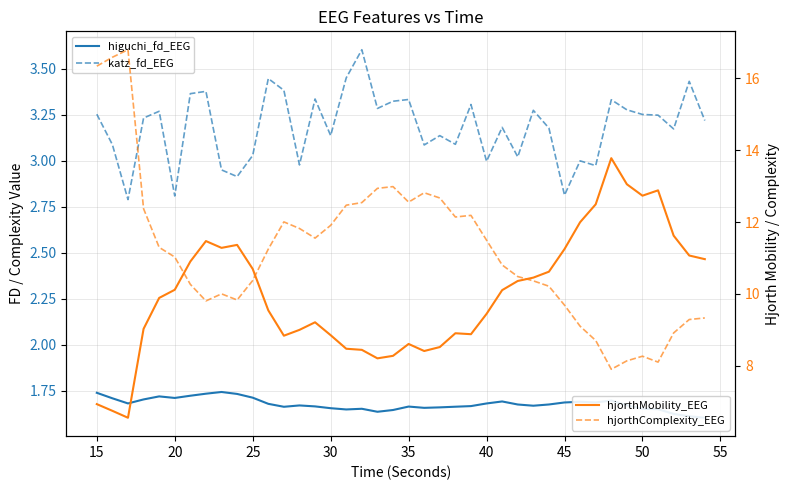

What is the value of the hjorthComplexity_EEG point at the 12th from the left?

11.2